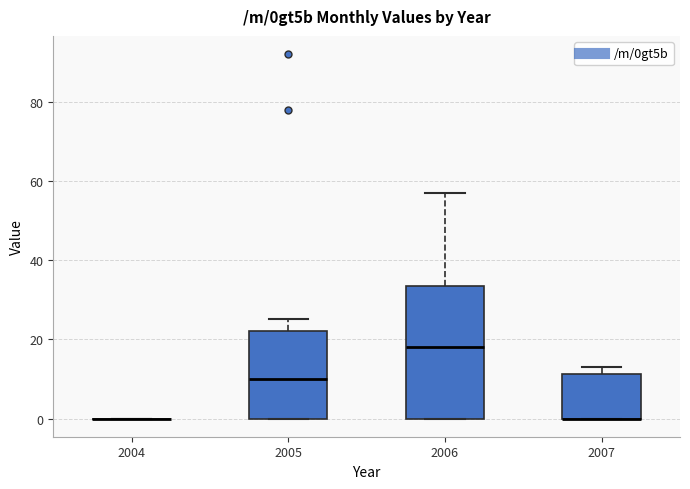

Reading left to right, transcribe this box plot: for each box, give where its median line is, the range the box spans, and where its two whiskers end, as read against the y-axis. The values are not printed on the chart, so give them approximately, as read against the axis.

2004: box collapsed to a line at 0, whiskers 0 to 0
2005: median 10, box 0 to 22, whiskers 0 to 26
2006: median 18, box 0 to 34, whiskers 0 to 58
2007: median 0 (drawn on the box's lower edge), box 0 to 12, whiskers 0 to 14